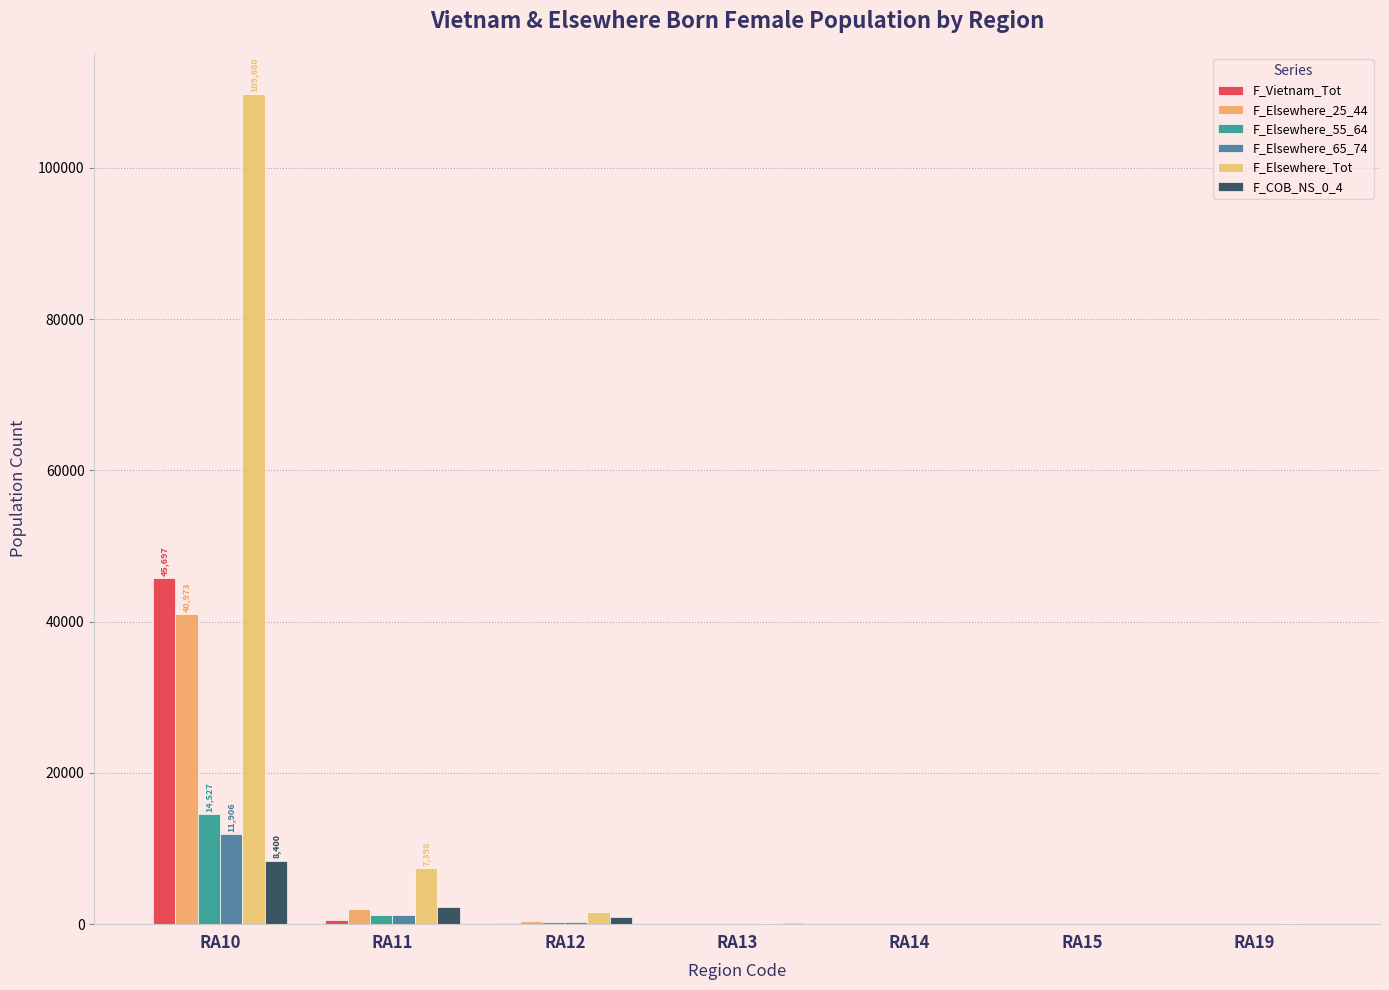

Which series has the widest spread of values?

F_Elsewhere_Tot